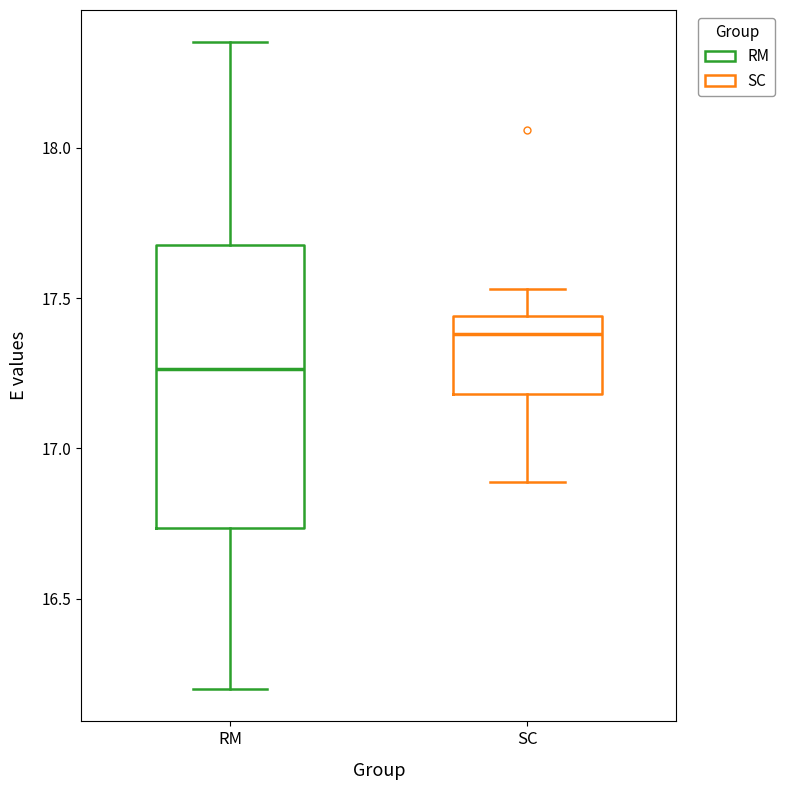

Reading left to right, transcribe this box plot: for each box, give where its median line is, the range the box spans, and where its two whiskers end, as read against the y-axis. The values are not printed on the chart, so give them approximately, as read against the axis.

RM: median 17.25, box 16.75 to 17.70, whiskers 16.20 to 18.35
SC: median 17.40, box 17.20 to 17.45, whiskers 16.90 to 17.55